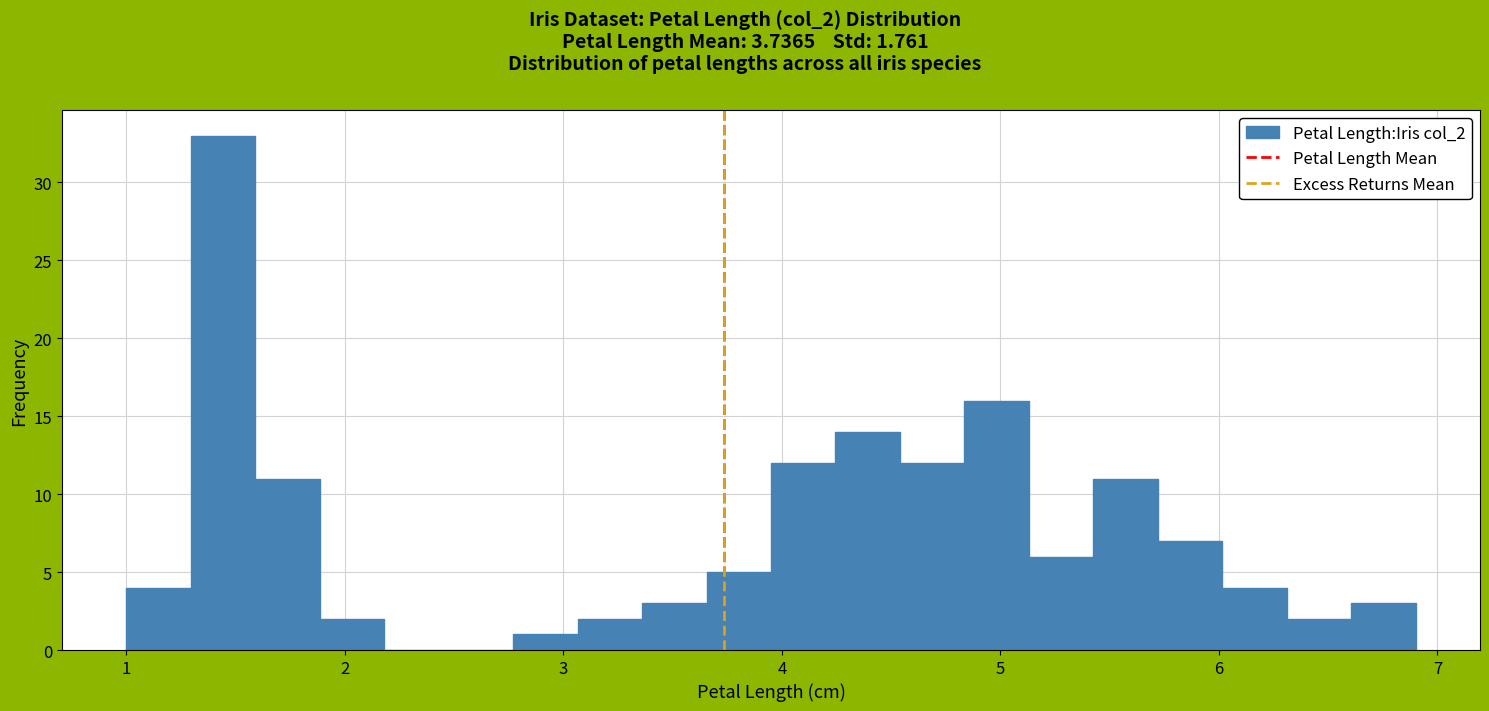

Read against the x-axis, roughly where is the centre of the tallest bar?

1.4